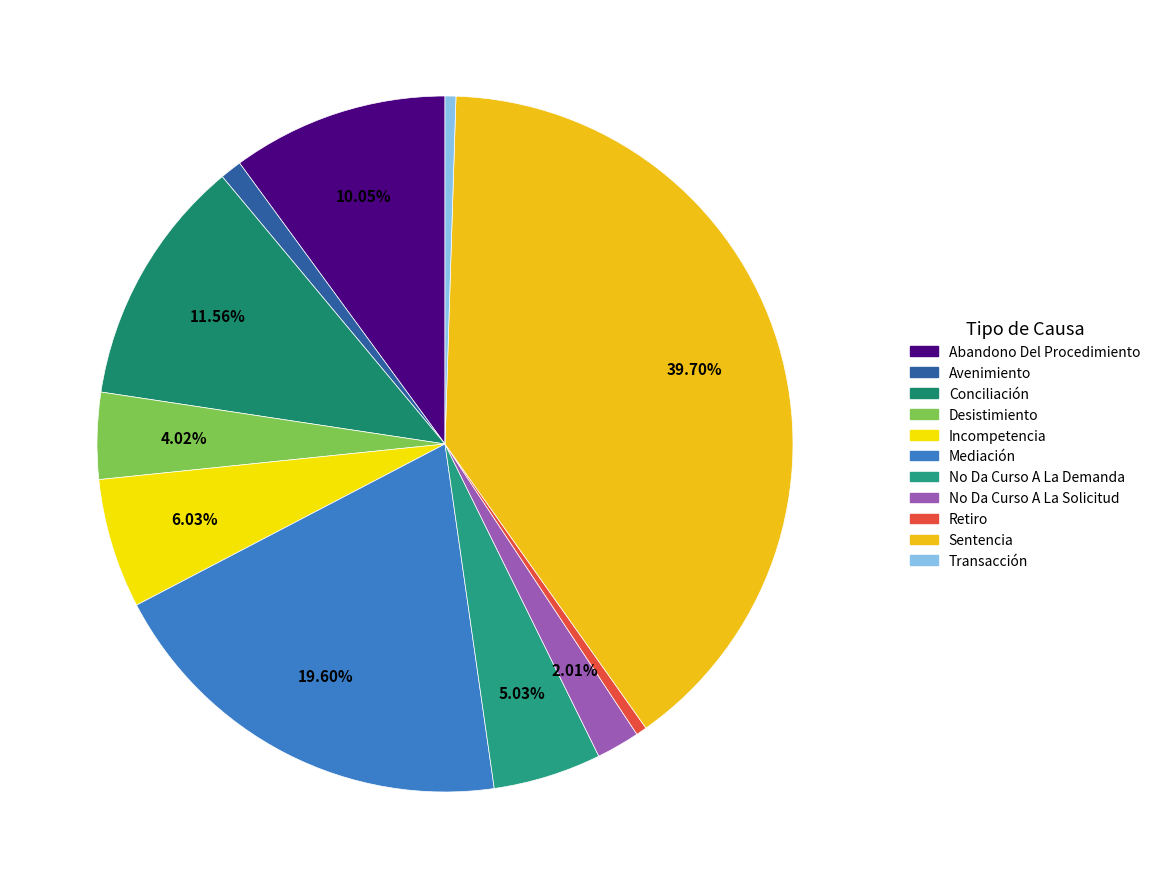

Is No Da Curso A La Solicitud the majority of the pie?

No